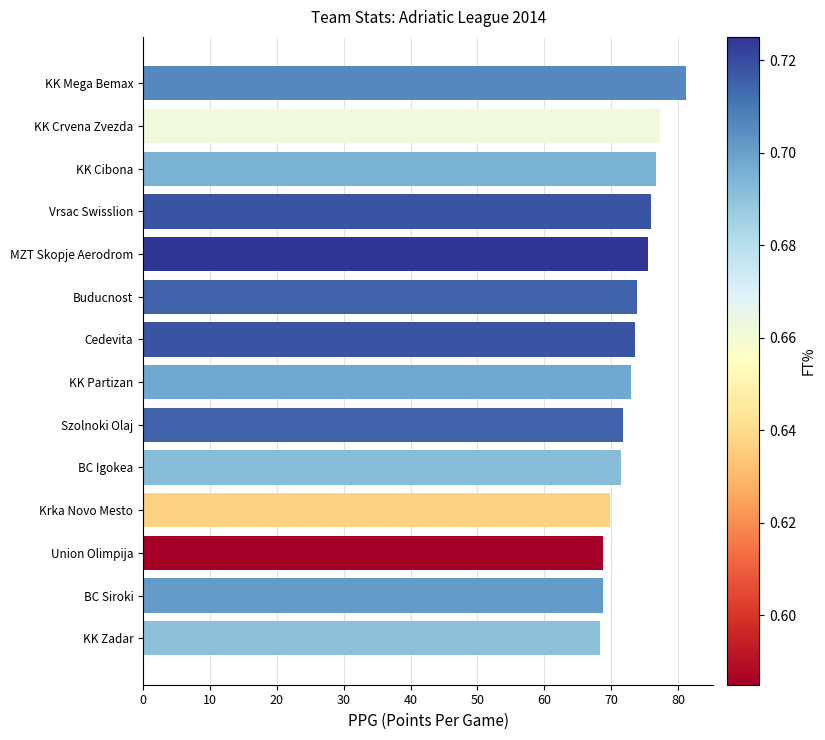

What is the sum of all values?

1025.8